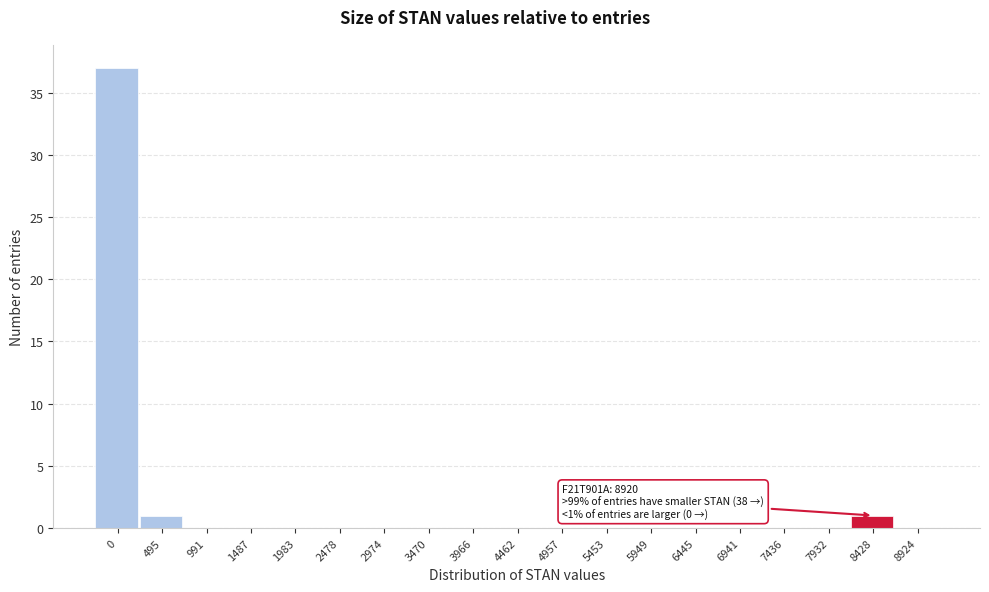

Reading right to left, extract all data points from this chart.

8924=0	8428=1	7932=0	7436=0	6941=0	6445=0	5949=0	5453=0	4957=0	4462=0	3966=0	3470=0	2974=0	2478=0	1983=0	1487=0	991=0	495=1	0=37